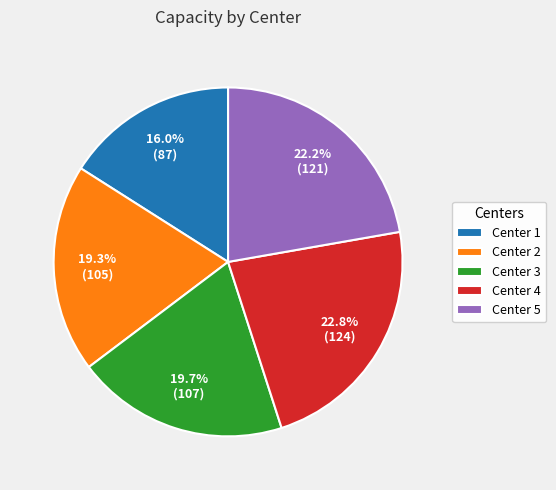

Approximately how many times larger is the value at Center 3 compared to Center 4?

0.9